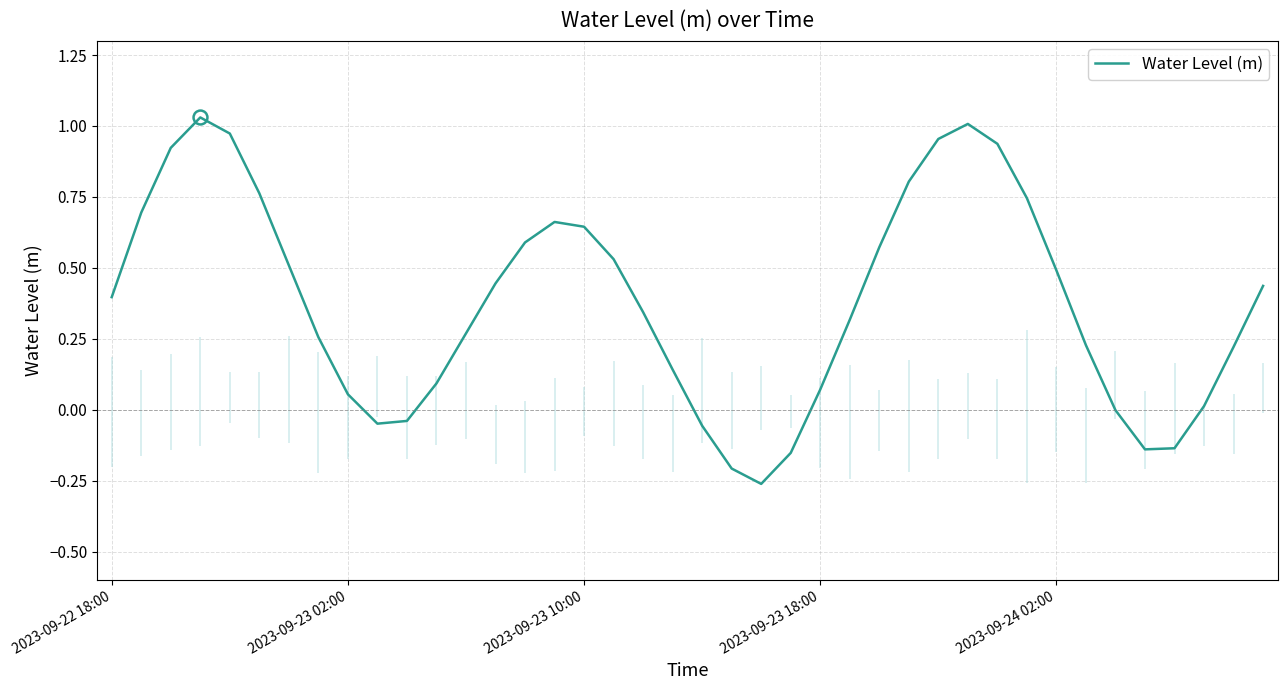

What is the average value?

0.4